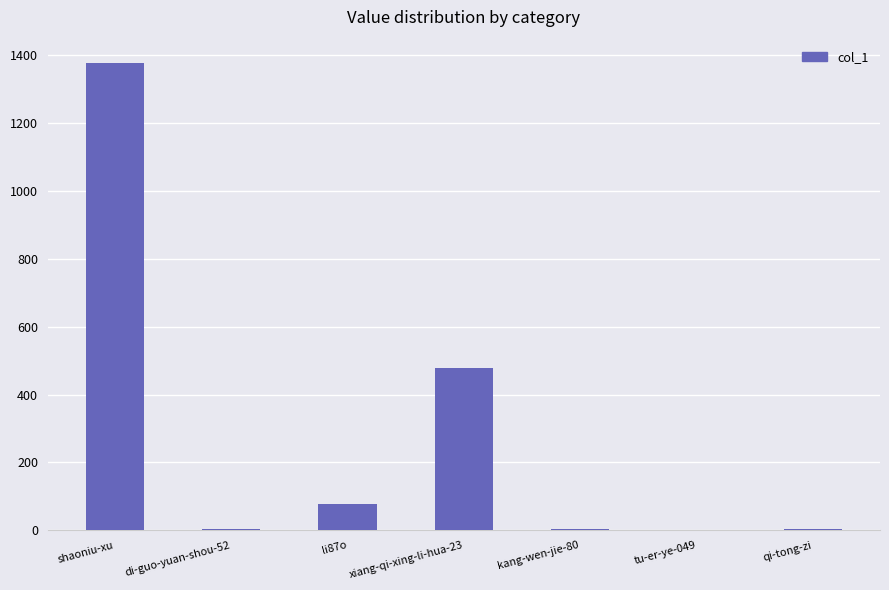

At which label is the value closest to 689?

xiang-qi-xing-li-hua-23